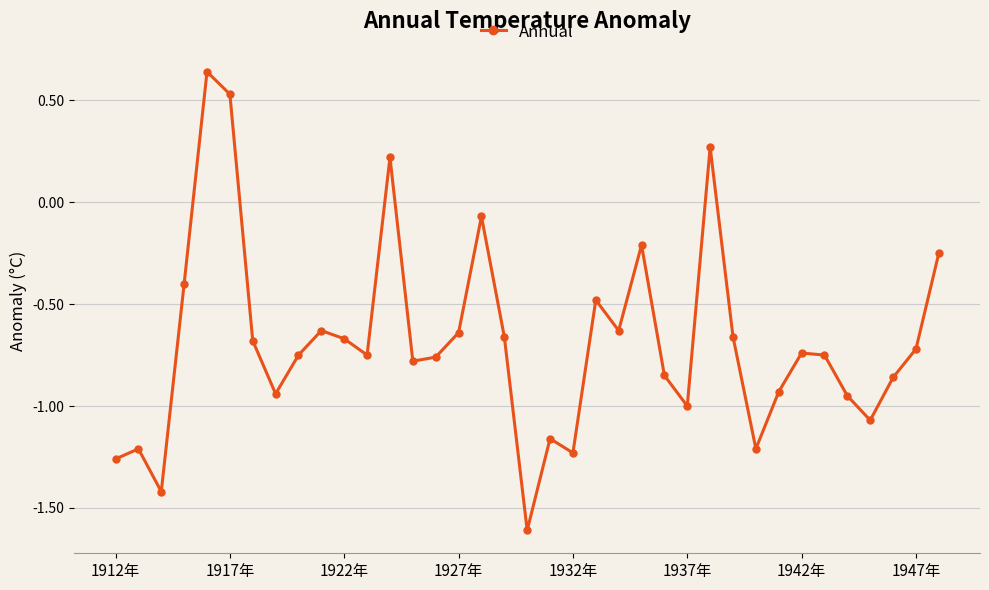

What is the minimum value shown in the chart?

-1.6